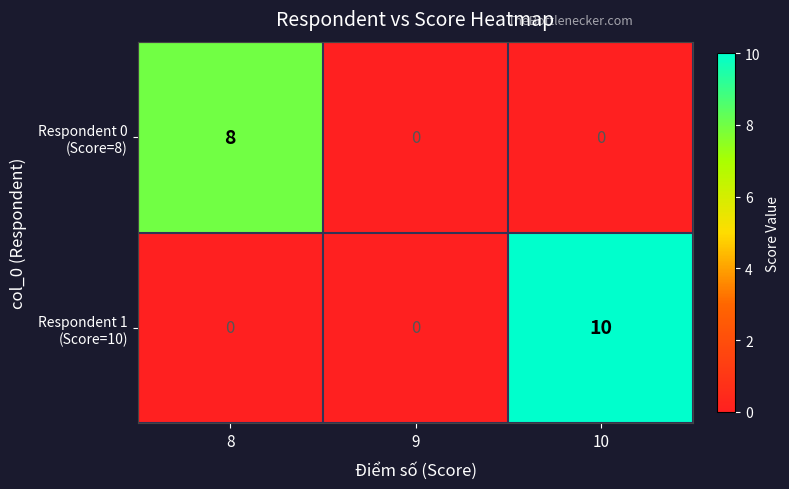

What is the spread (max minus min) of values at 8?

8